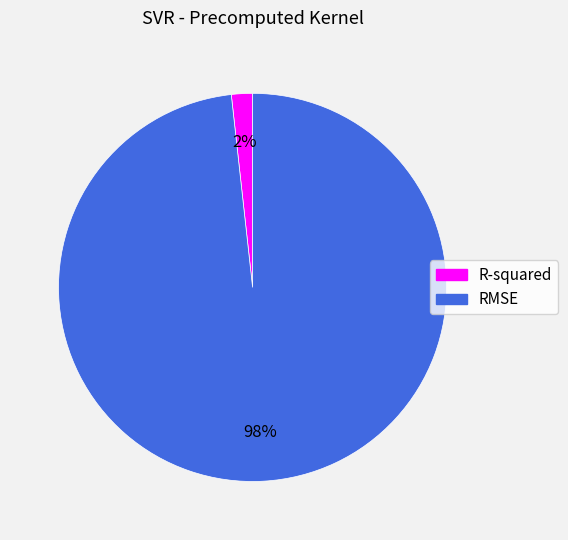

Which slice is the smallest?

R-squared